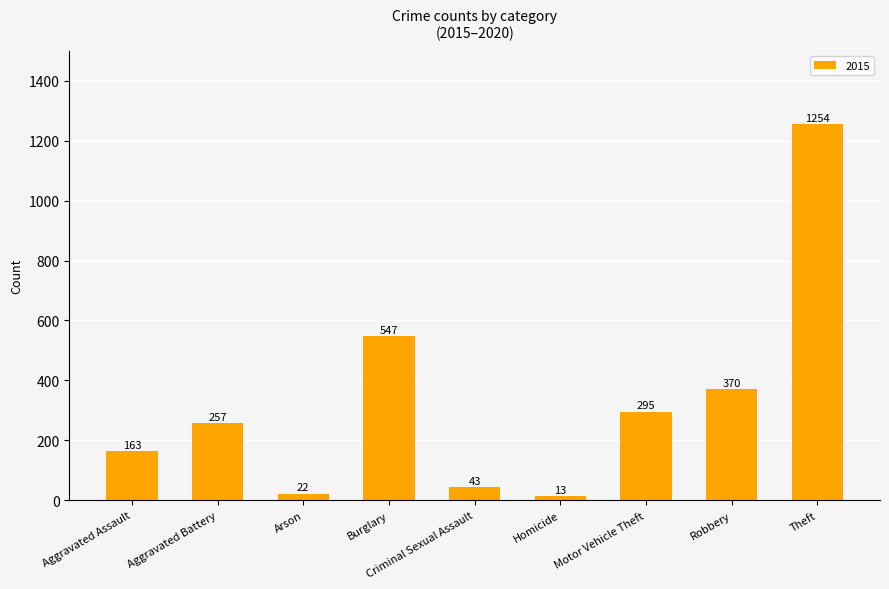

What is the difference between the maximum and minimum values?

1241